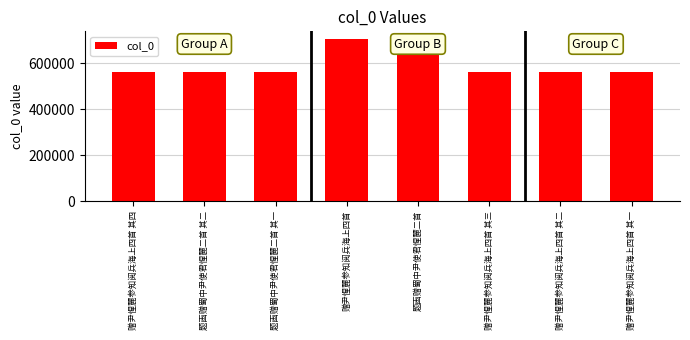

What is the value of the 6th bar from the left?

562936